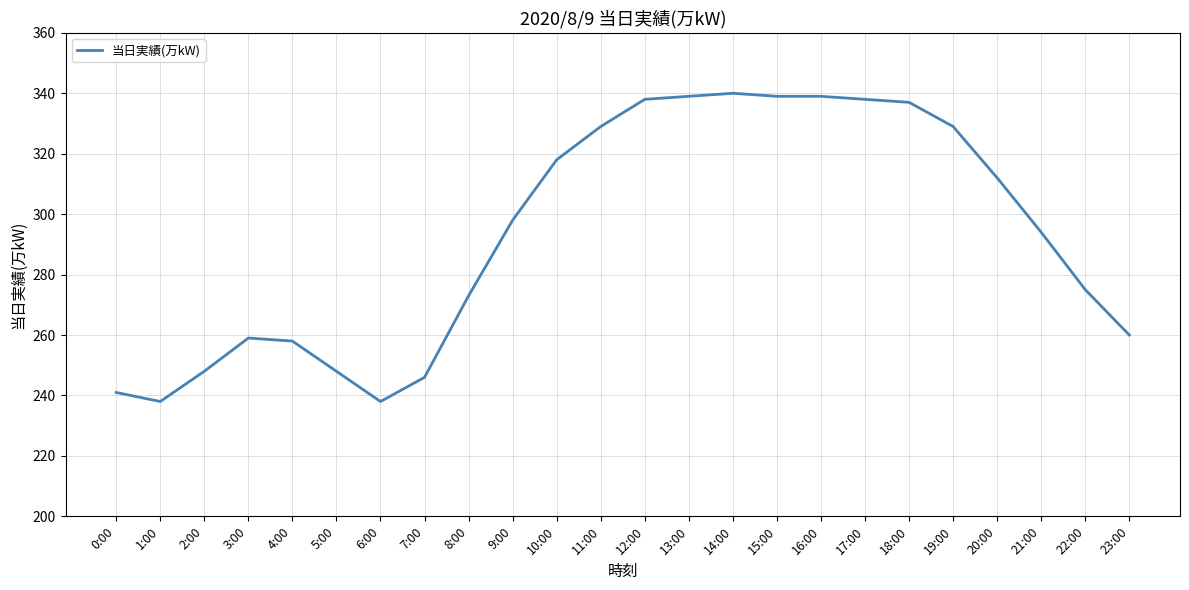

What is the approximate value at 22:00, to the nearest 10?

280